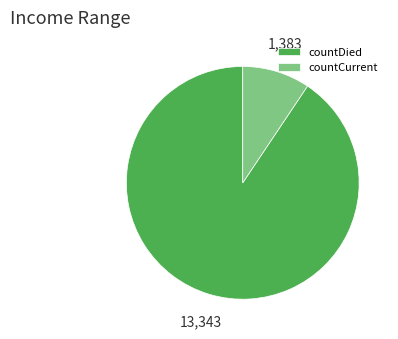

Is there any slice that represents more than half of the pie?

Yes